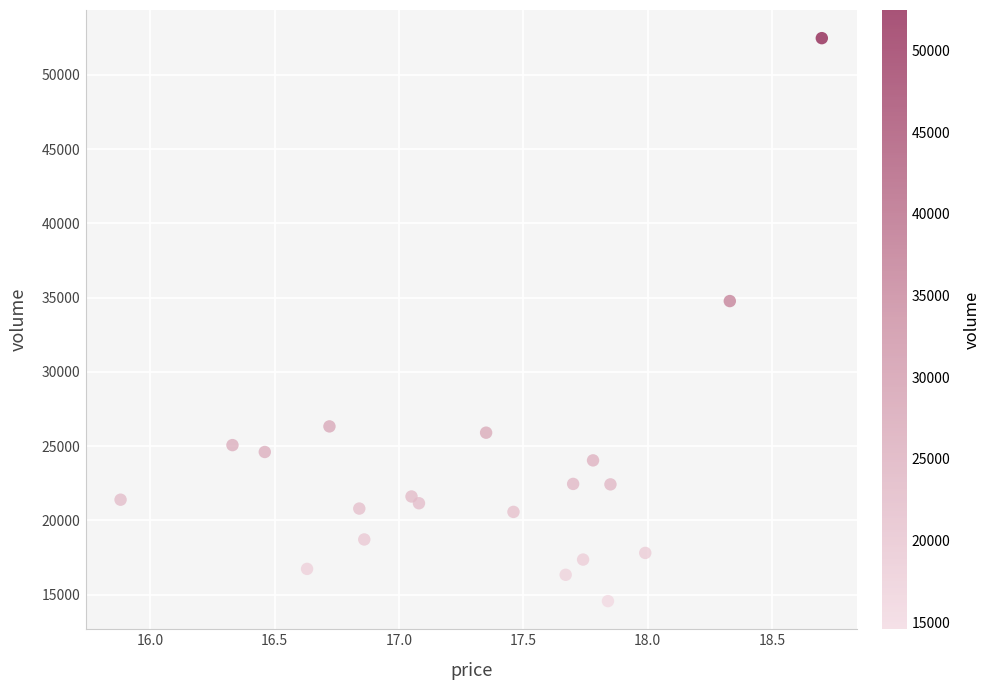

What Y value in the scatter plot is closest to 33520?

34770